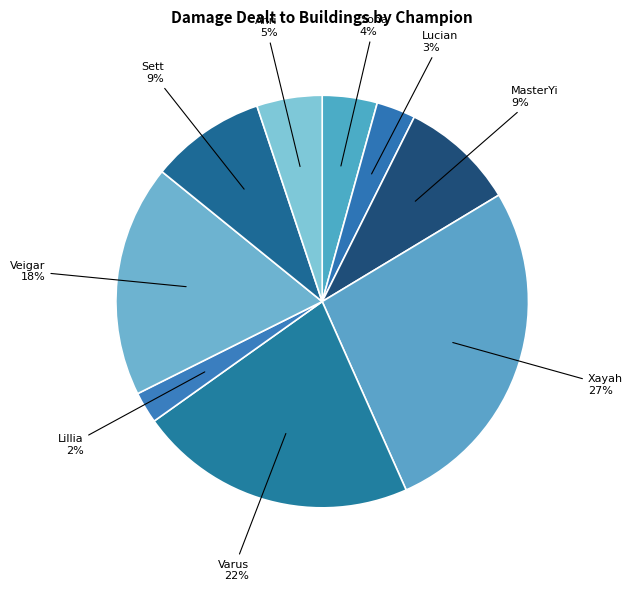

What is the smallest slice in the pie chart?

Lillia